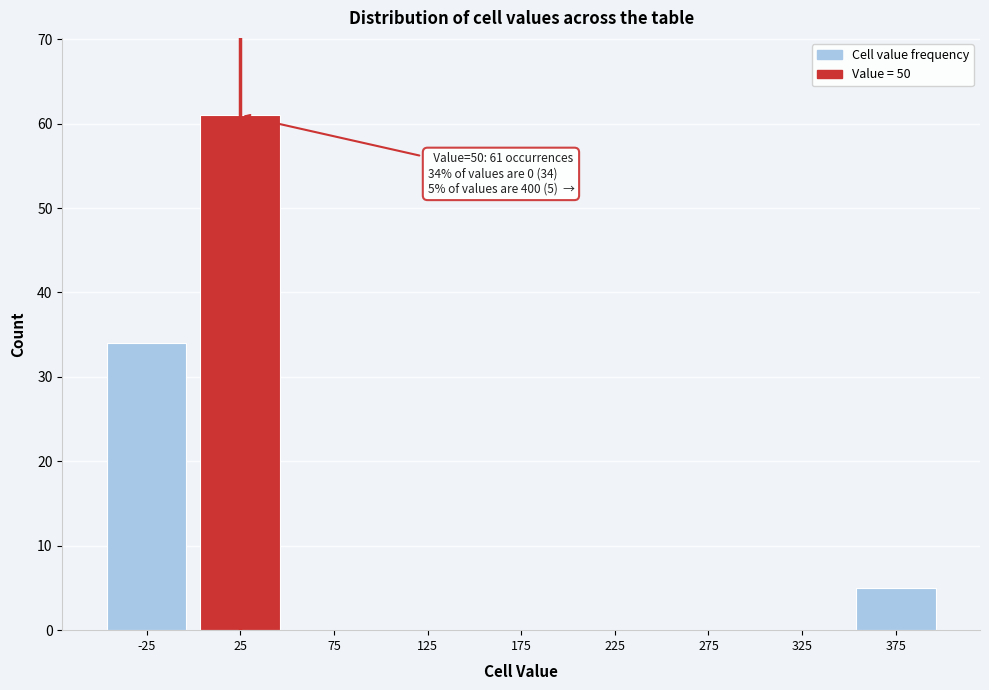

Reading left to right, transcribe all the data shown in this chart.

-25=34	25=61	75=0	125=0	175=0	225=0	275=0	325=0	375=5